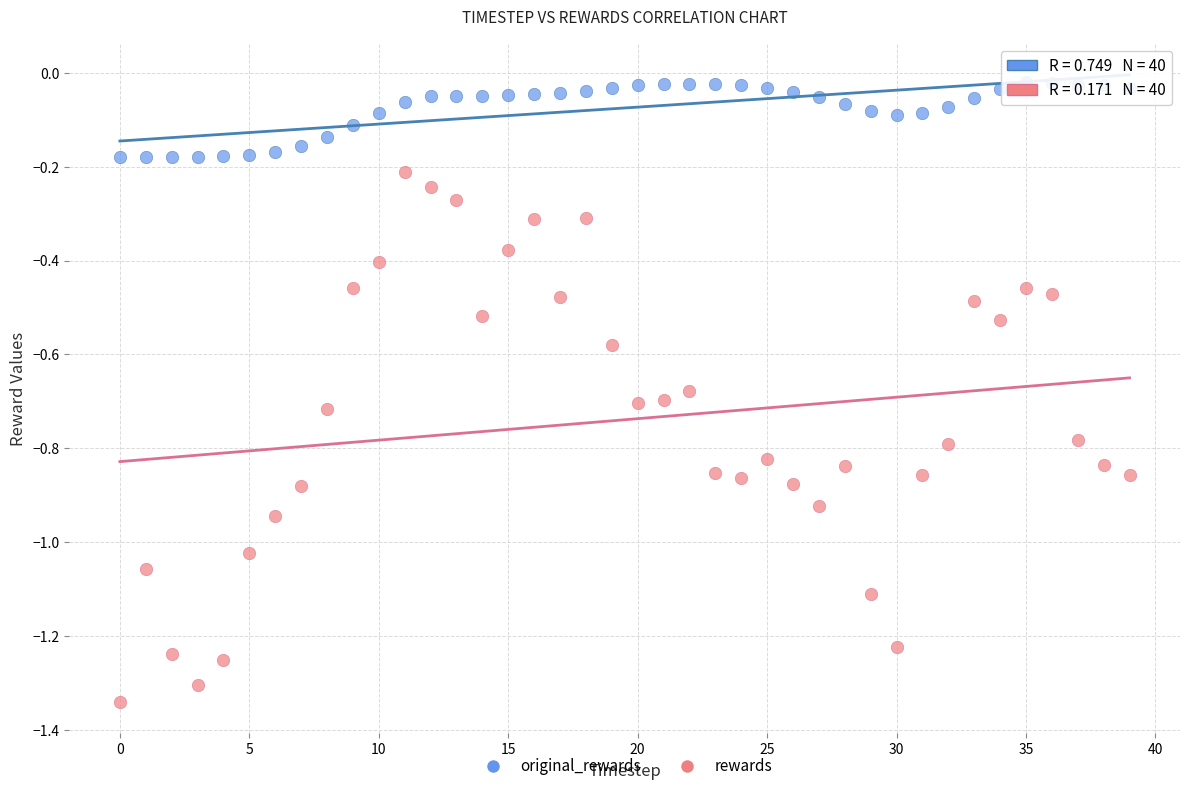

Which series reaches the maximum Y coordinate?

original_rewards